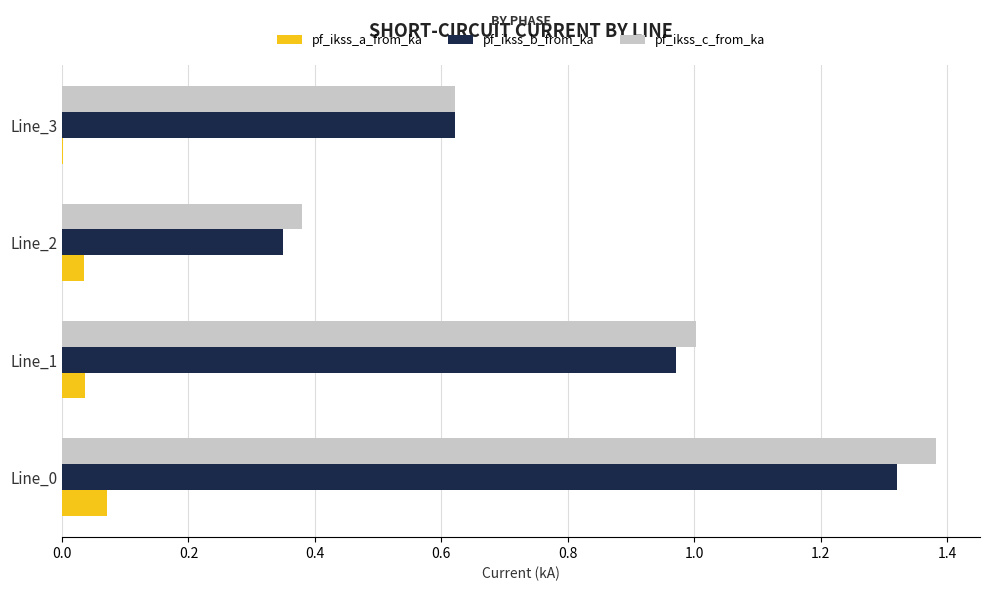

Is it true that pf_ikss_c_from_ka equals 0.2 at Line_3?

False